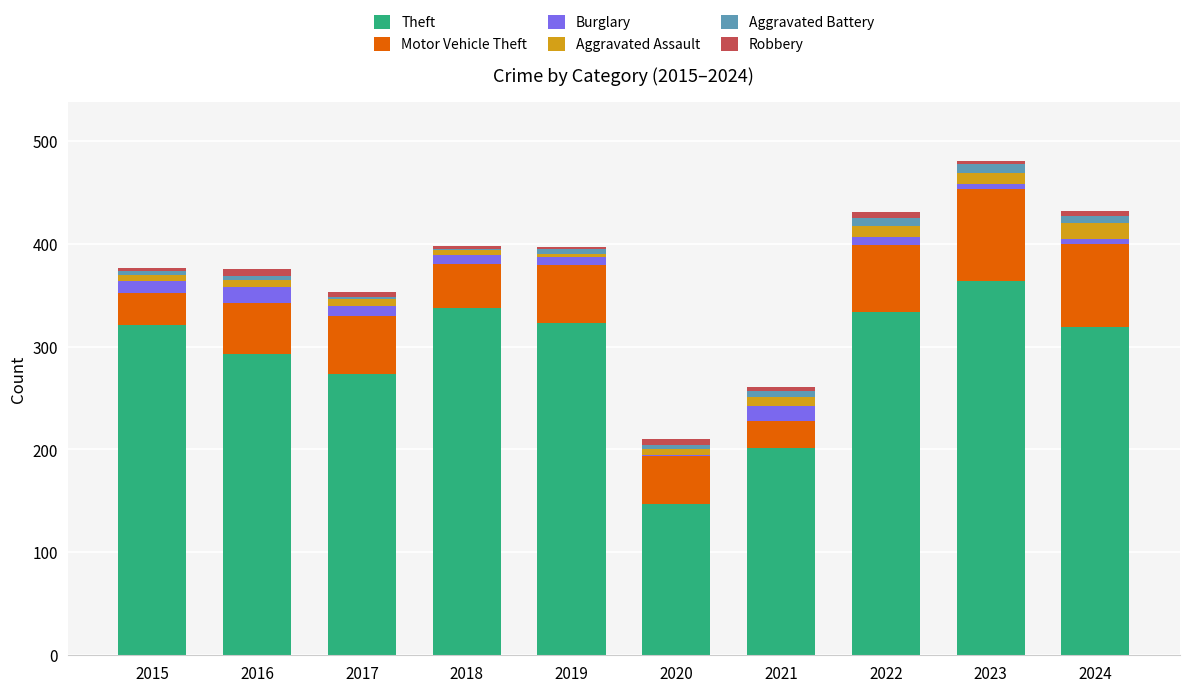

What is the highest value of the Theft series?

364